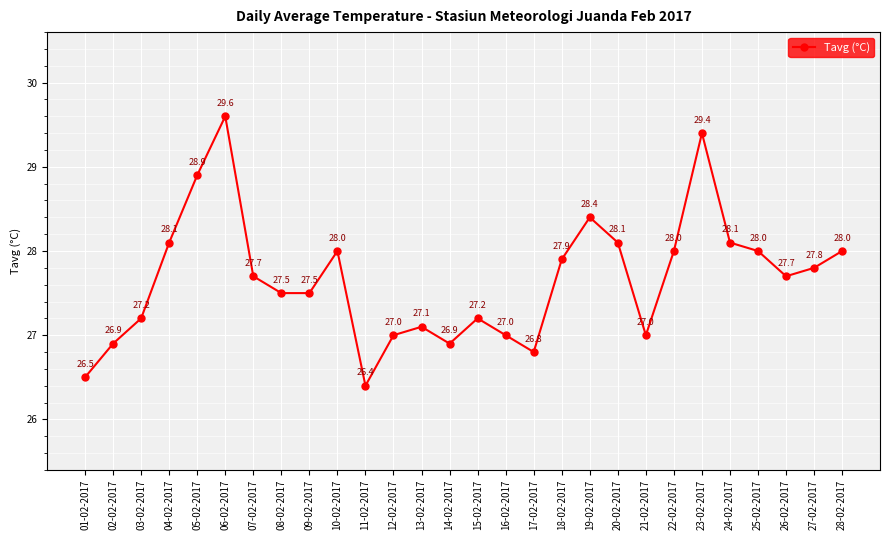

Where is the first local maximum?

06-02-2017